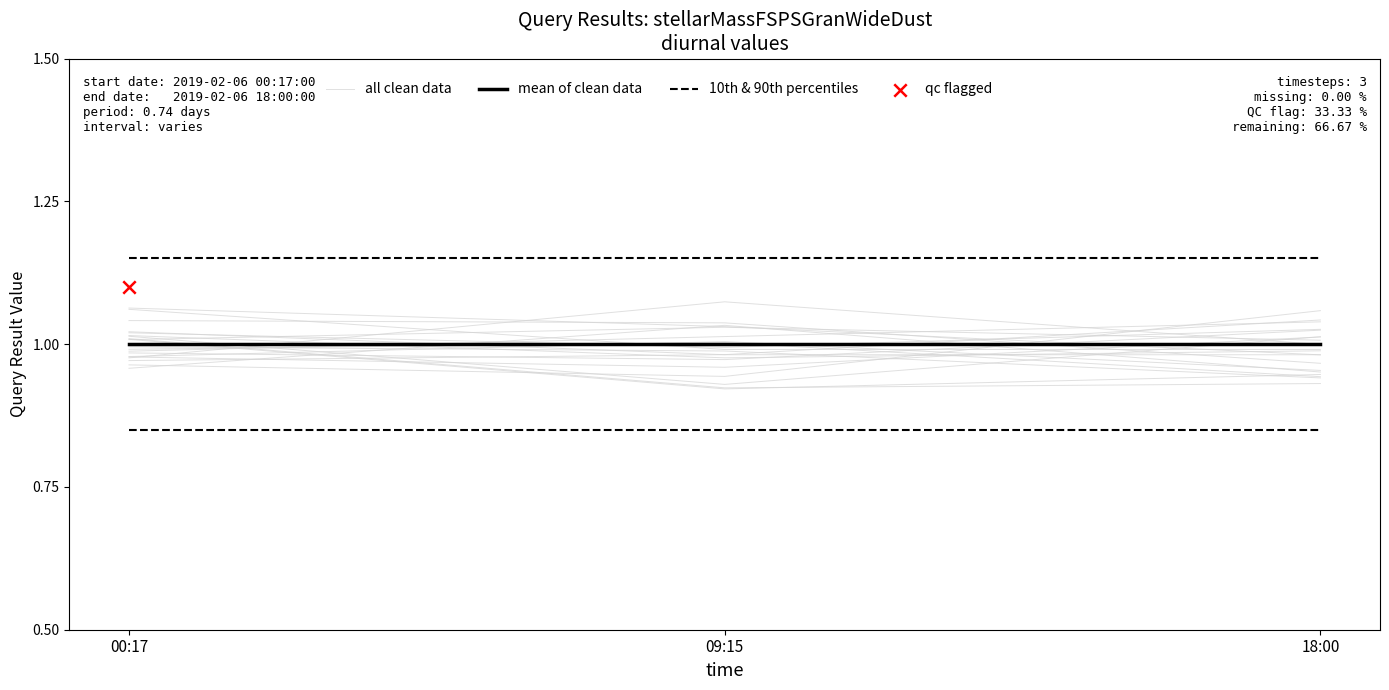

What is the total value across all series at 00:17?

2.9